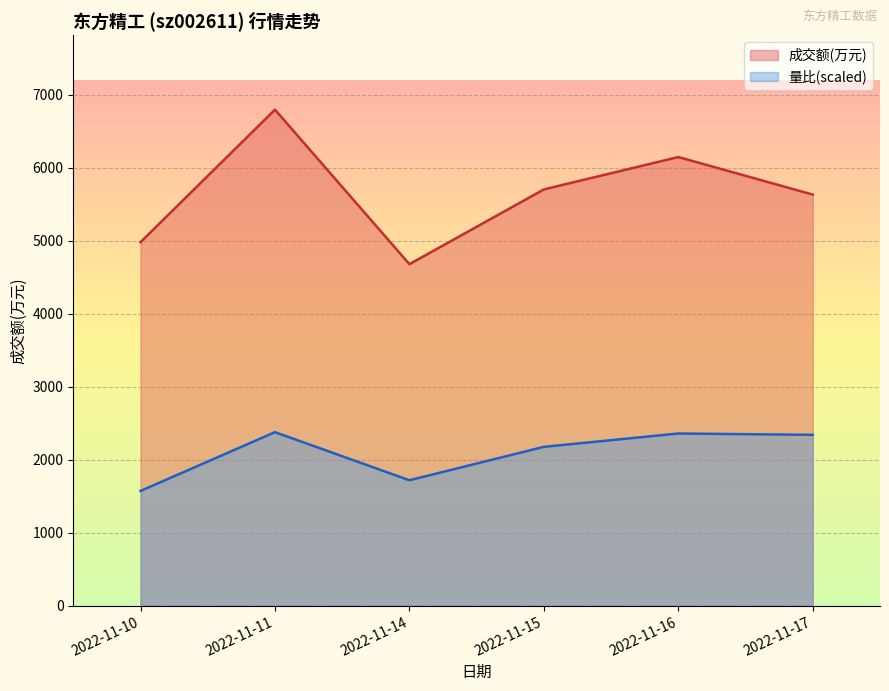

Between 2022-11-11 and 2022-11-16, which is larger?

2022-11-11